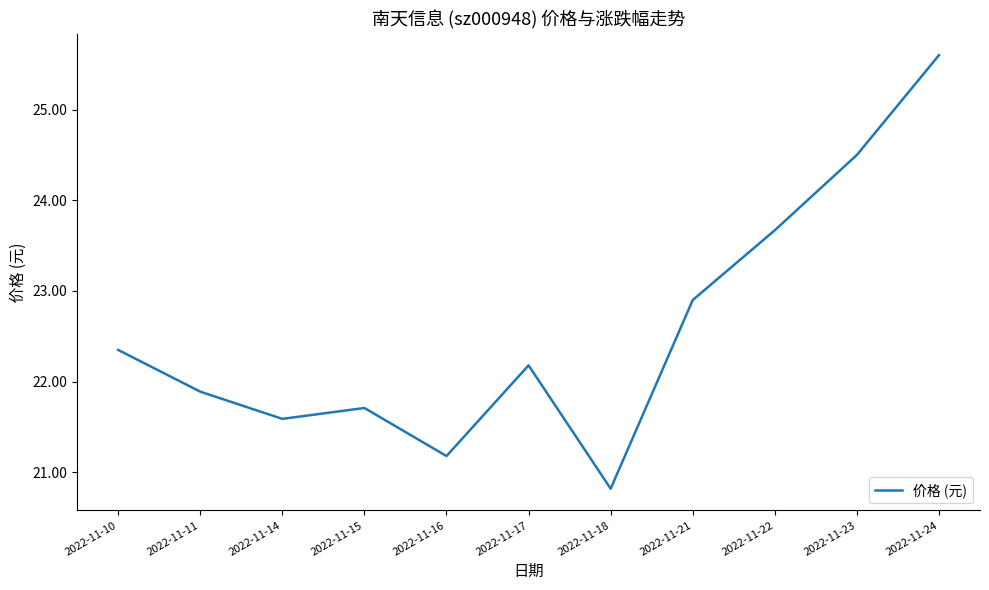

Does the chart have visible grid lines?

No